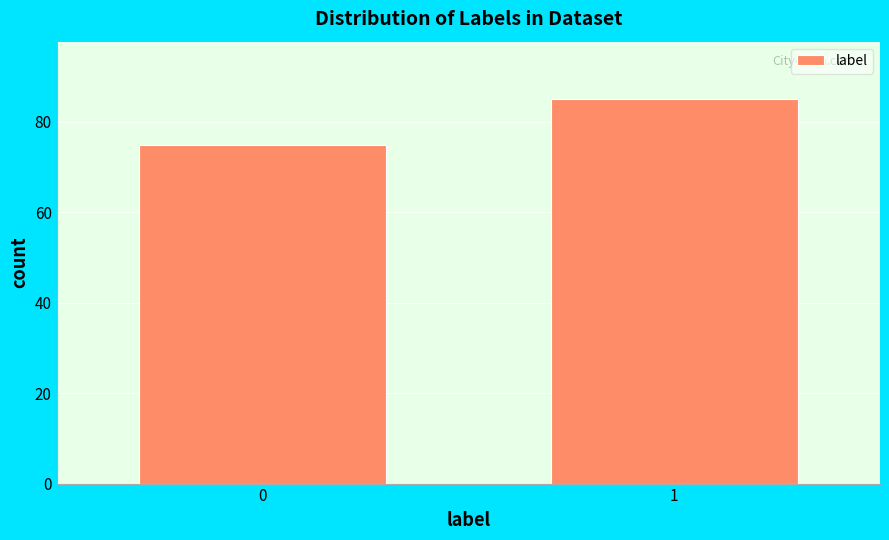

Reading left to right, extract all data points from this chart.

75	85